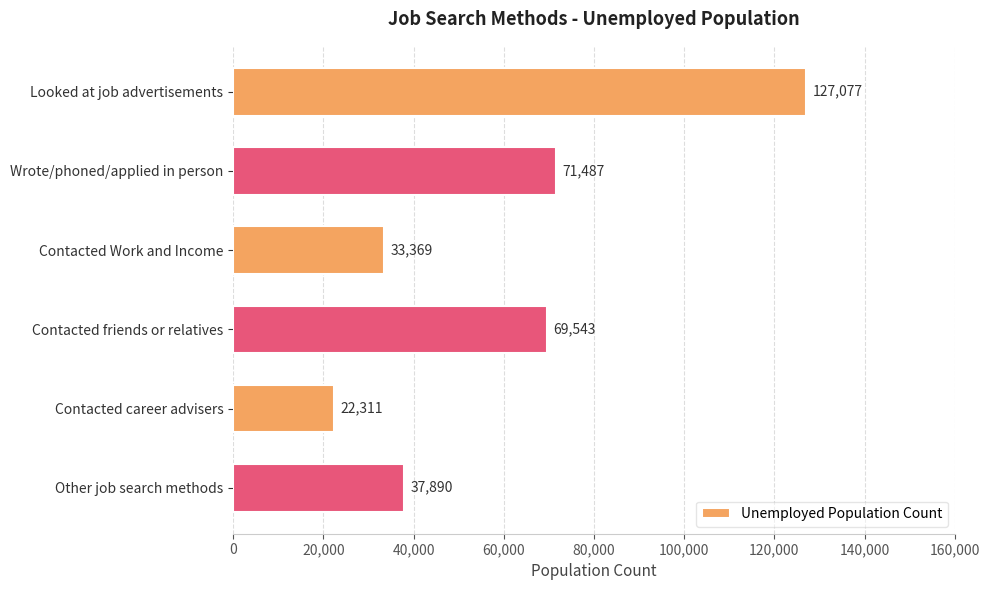

List the labels in order of value, smallest first.

Contacted career advisers, Contacted Work and Income, Other job search methods, Contacted friends or relatives, Wrote/phoned/applied in person, Looked at job advertisements